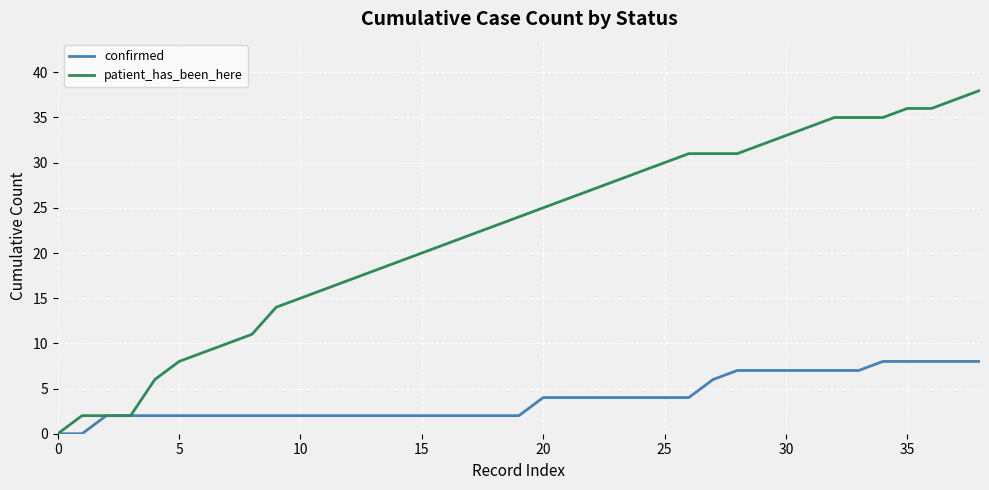

Rank the series by their average value, from lowest to highest.

confirmed, patient_has_been_here